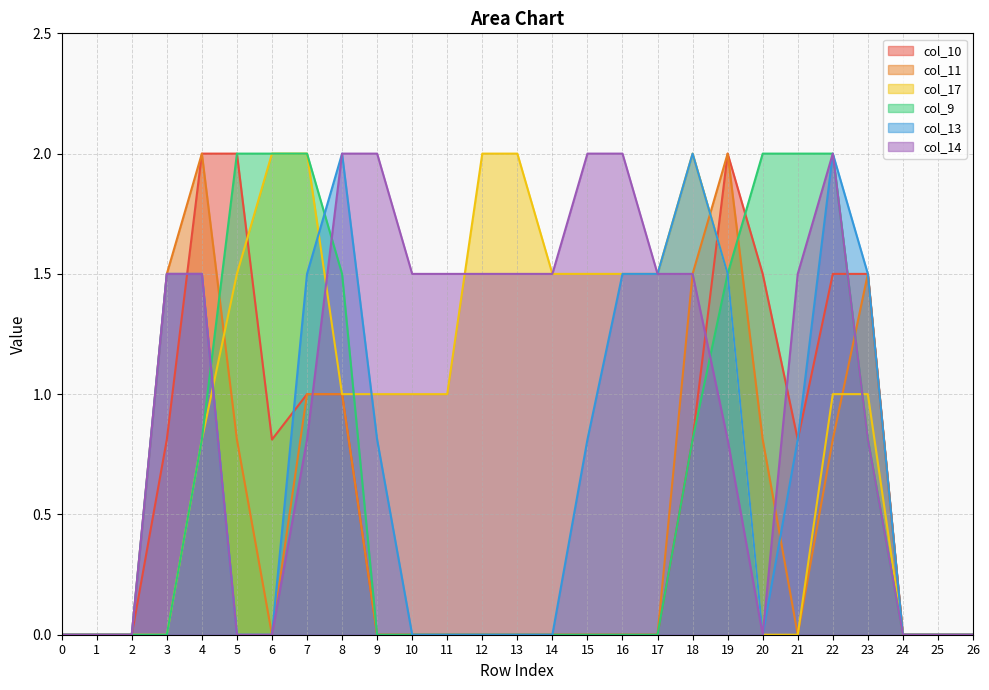

Which series changed the most between 6 and 10?

col_9